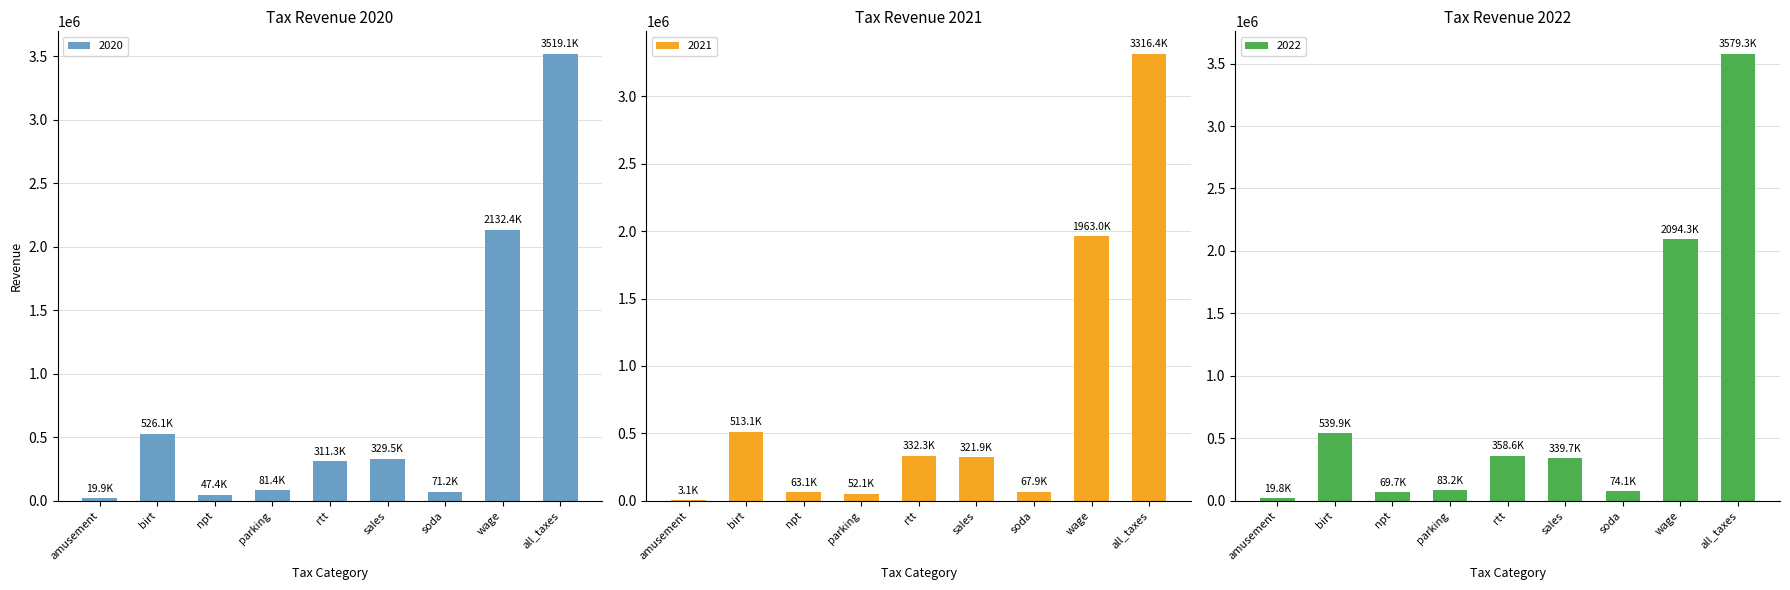

At which label is 2020 closest to 1769530?

wage